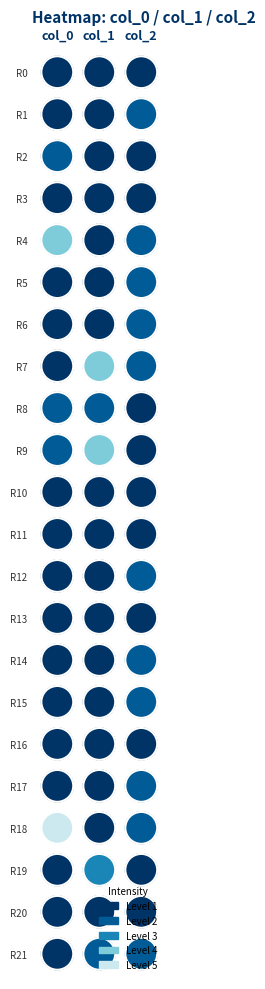

Which series has the largest range (max minus min)?

col_0